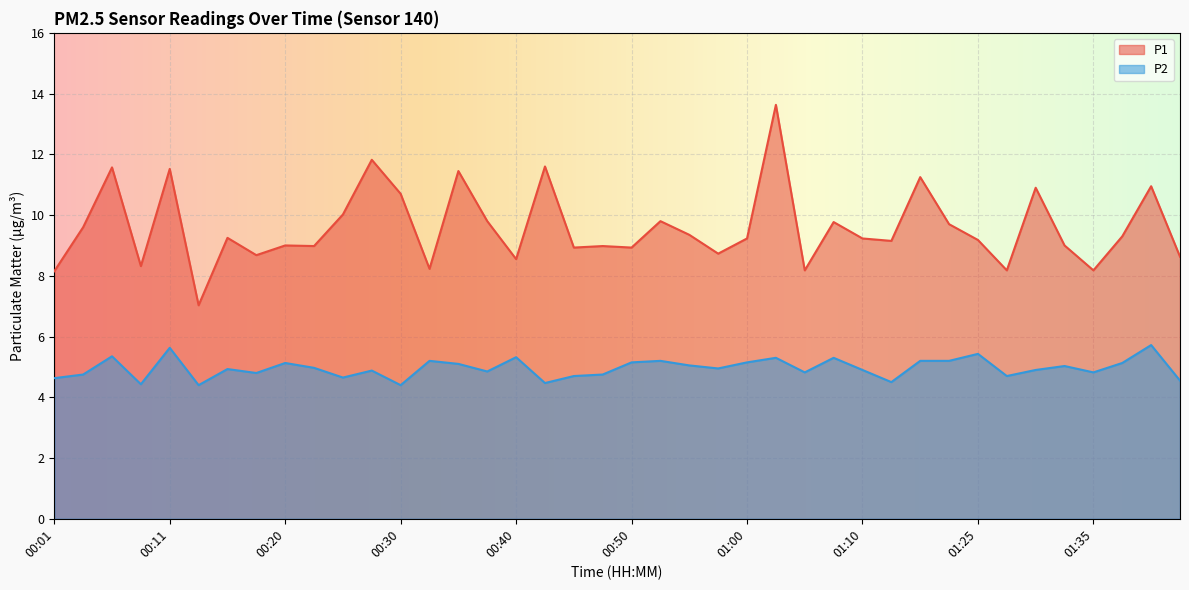

Which has a higher value, 00:25 or 00:01?

00:25